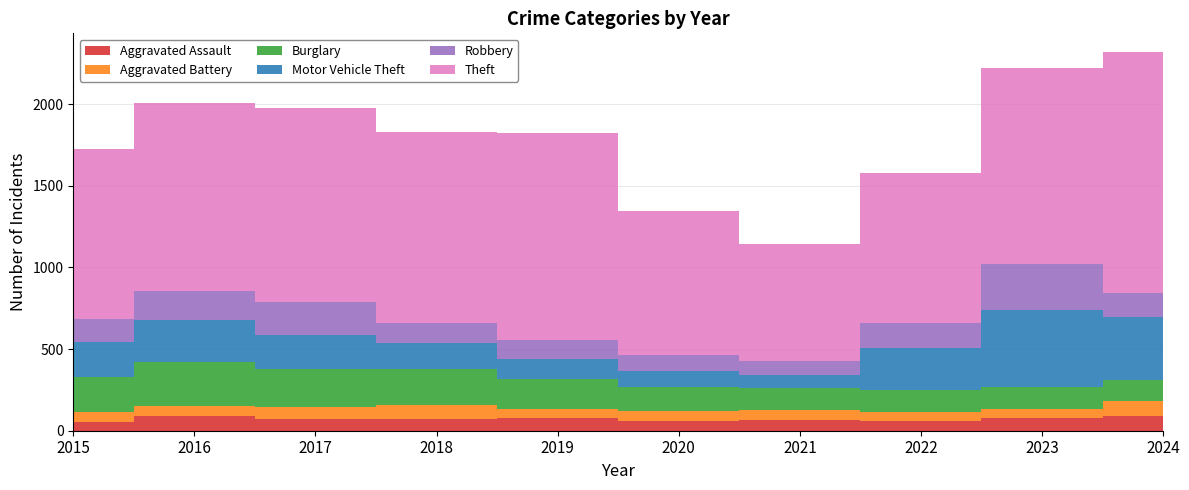

Reading left to right, transcribe all the data shown in this chart.

Aggravated Assault: 56	88	72	72	80	62	66	61	79	88
Aggravated Battery: 60	66	71	86	53	57	60	56	55	95
Burglary: 216	266	237	218	182	146	133	130	133	130
Motor Vehicle Theft: 212	259	208	163	123	99	82	259	470	386
Robbery: 139	178	202	121	116	97	88	151	284	144
Theft: 1041	1151	1188	1170	1272	884	716	920	1198	1475